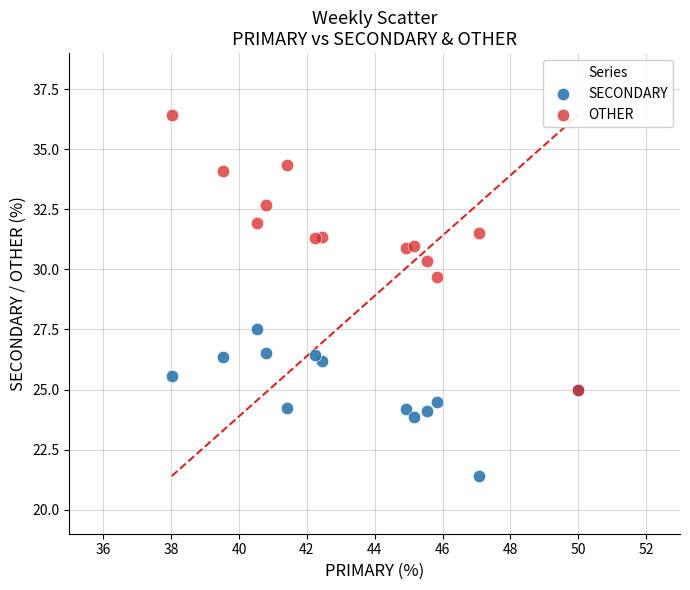

Across all series, what Y value is closest to 28?

27.5